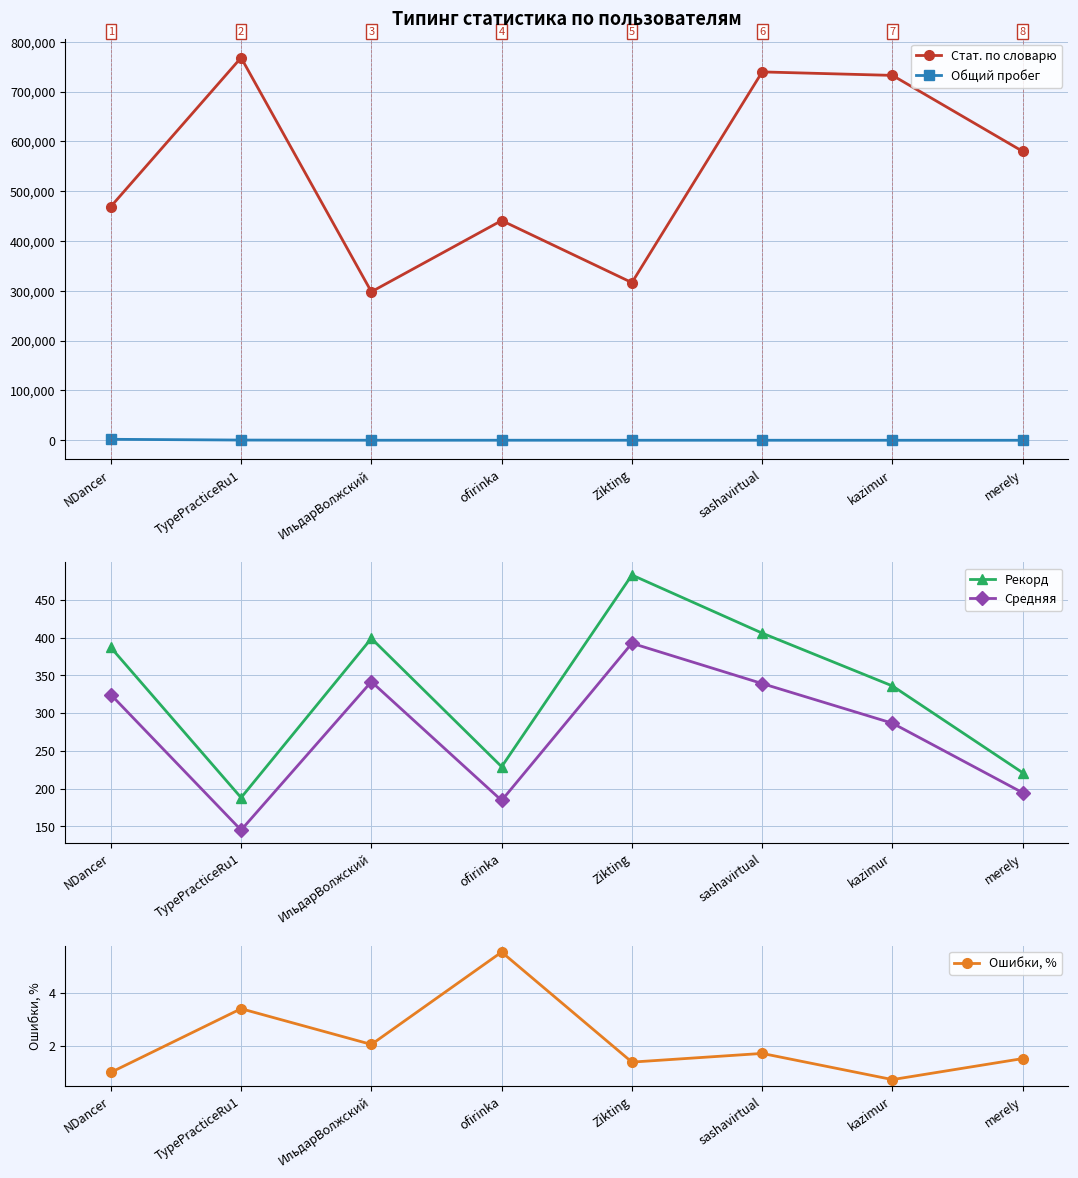

What value does the Ошибки, % series have at ofirinka?

5.5